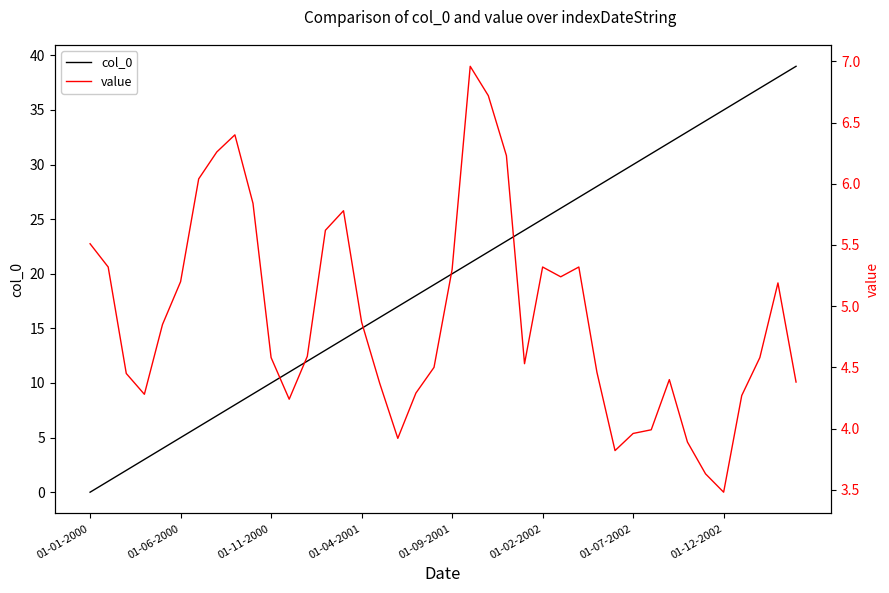

Reading left to right, what are all the values shown in this chart?

col_0: 0.0	1.0	2.0	3.0	4.0	5.0	6.0	7.0	8.0	9.0	10.0	11.0	12.0	13.0	14.0	15.0	16.0	17.0	18.0	19.0	20.0	21.0	22.0	23.0	24.0	25.0	26.0	27.0	28.0	29.0	30.0	31.0	32.0	33.0	34.0	35.0	36.0	37.0	38.0	39.0
value: 5.5	5.3	4.5	4.3	4.8	5.2	6.0	6.3	6.4	5.8	4.6	4.2	4.6	5.6	5.8	4.9	4.4	3.9	4.3	4.5	5.3	7.0	6.7	6.2	4.5	5.3	5.2	5.3	4.5	3.8	4.0	4.0	4.4	3.9	3.6	3.5	4.3	4.6	5.2	4.4